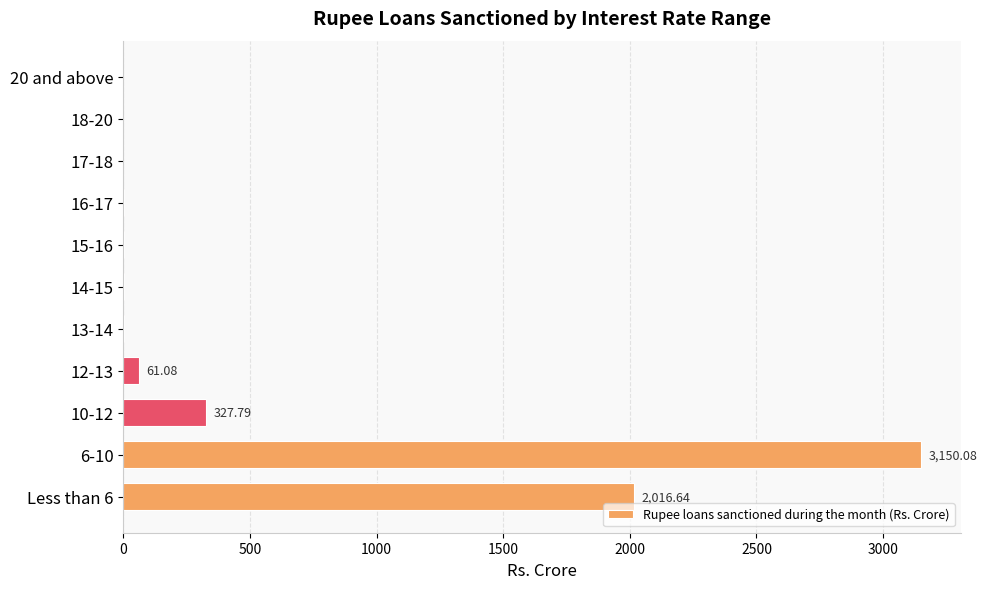

What is the sum of all values?

5564.5